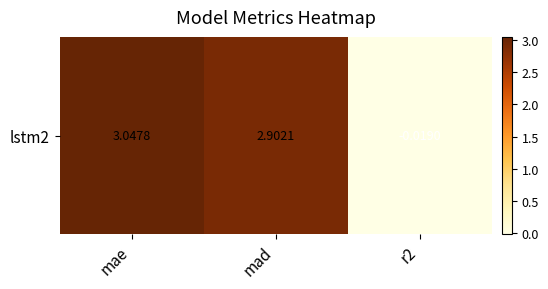

Reading left to right, extract all data points from this chart.

3.0	2.9	-0.0